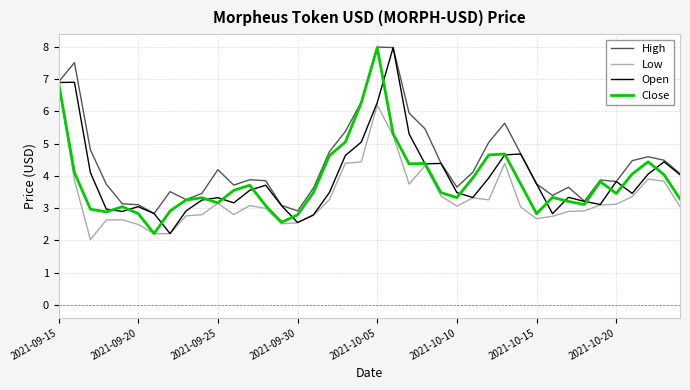

What is the maximum value for Close?

8.0